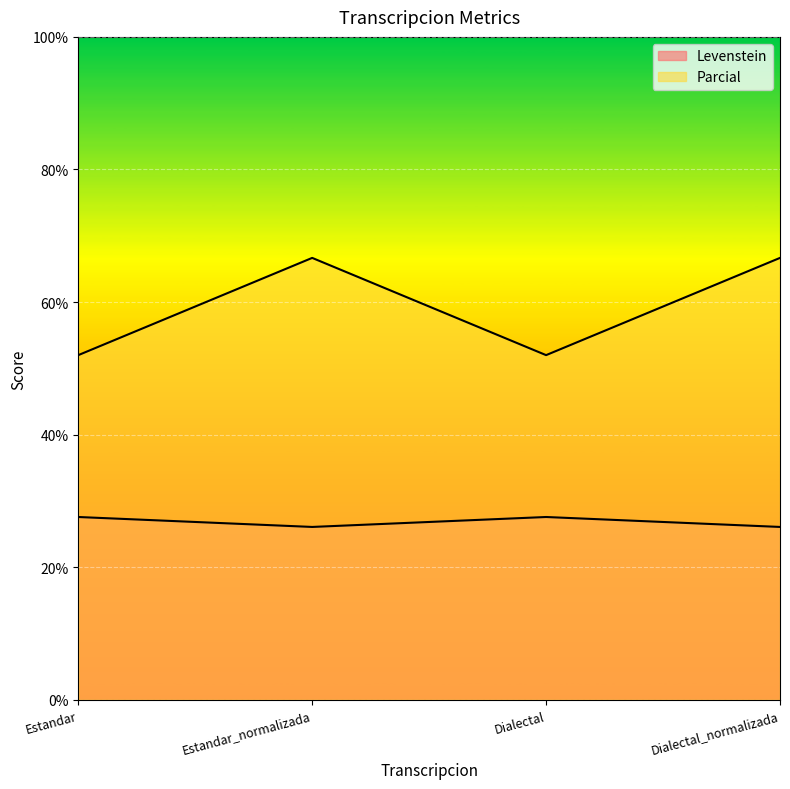

List the labels in order of Parcial value, largest first.

Estandar_normalizada, Dialectal_normalizada, Estandar, Dialectal